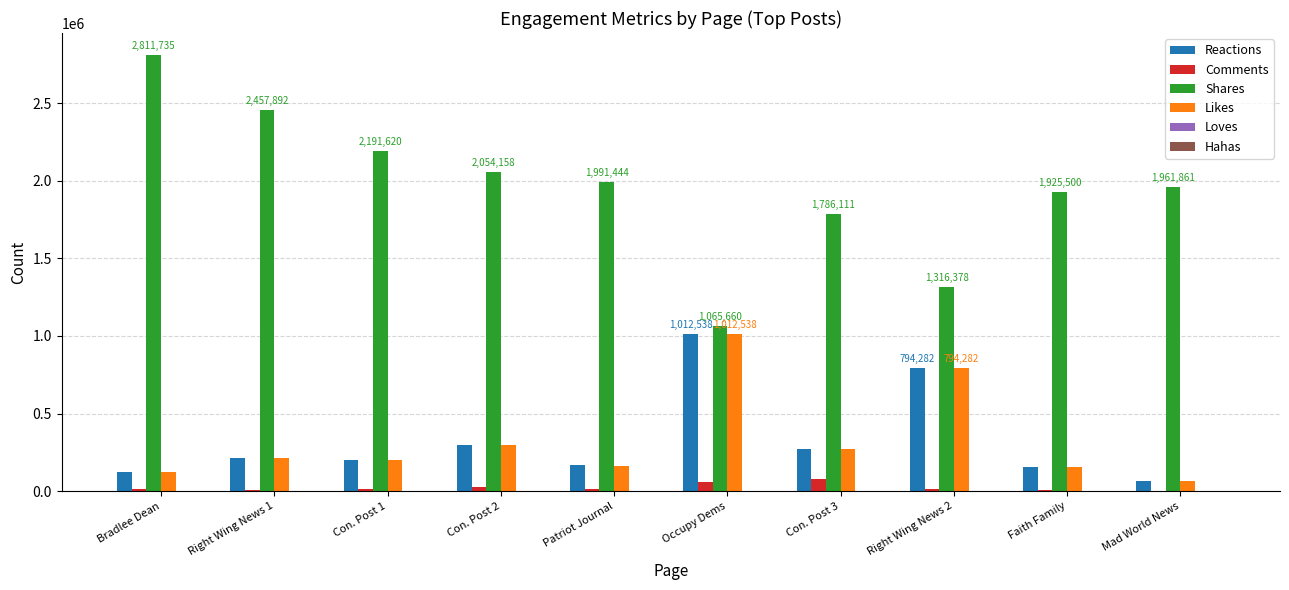

What is the sum of all Reactions values?

3309471